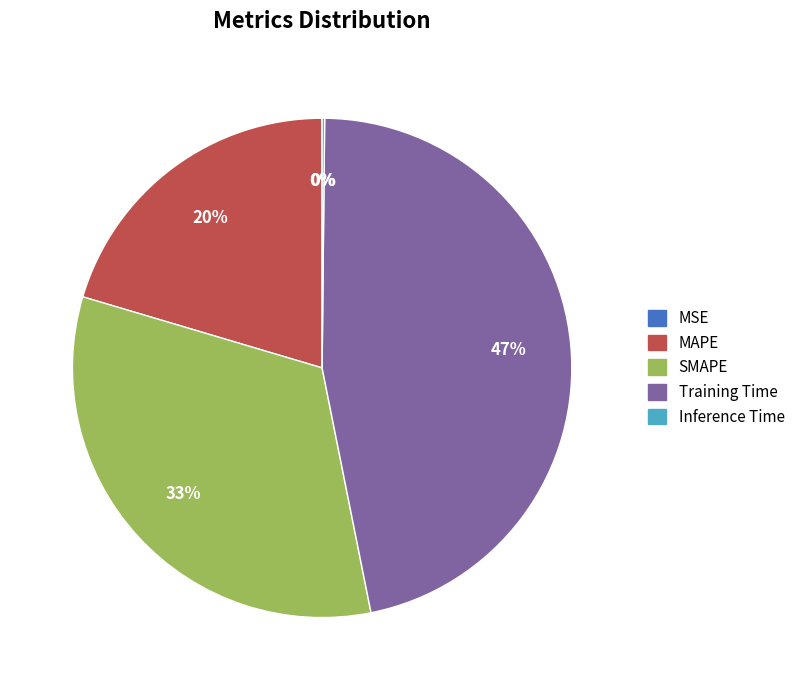

Is it true that Training Time is 47% of the pie?

True